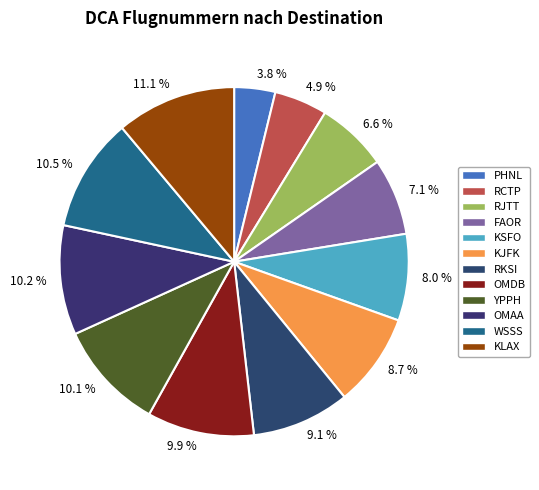

To the nearest percent, what is the combined percentage of YPPH and KSFO?

18%